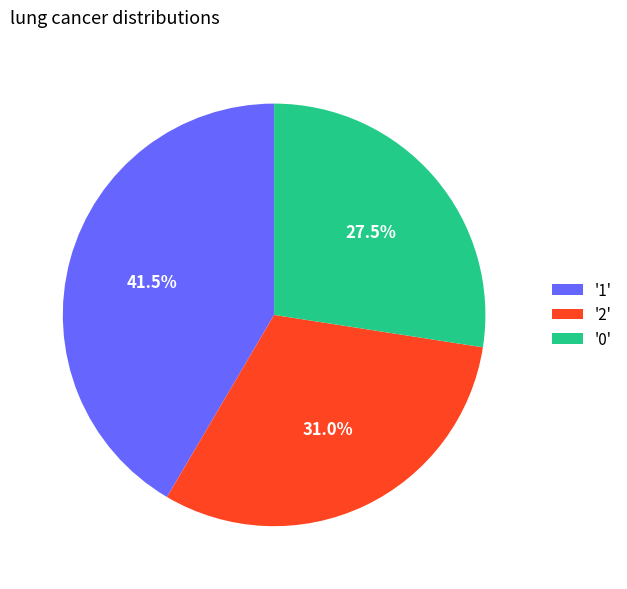

Rank the categories by value from highest to lowest.

'1', '2', '0'